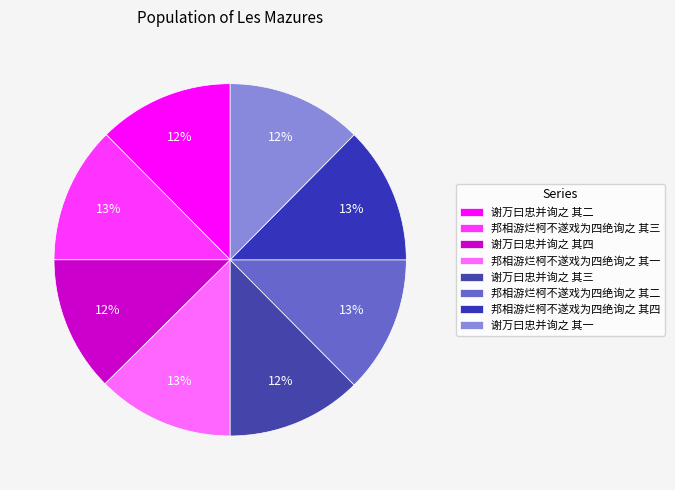

Which slice is the largest?

邦相游烂柯不遂戏为四绝询之 其四